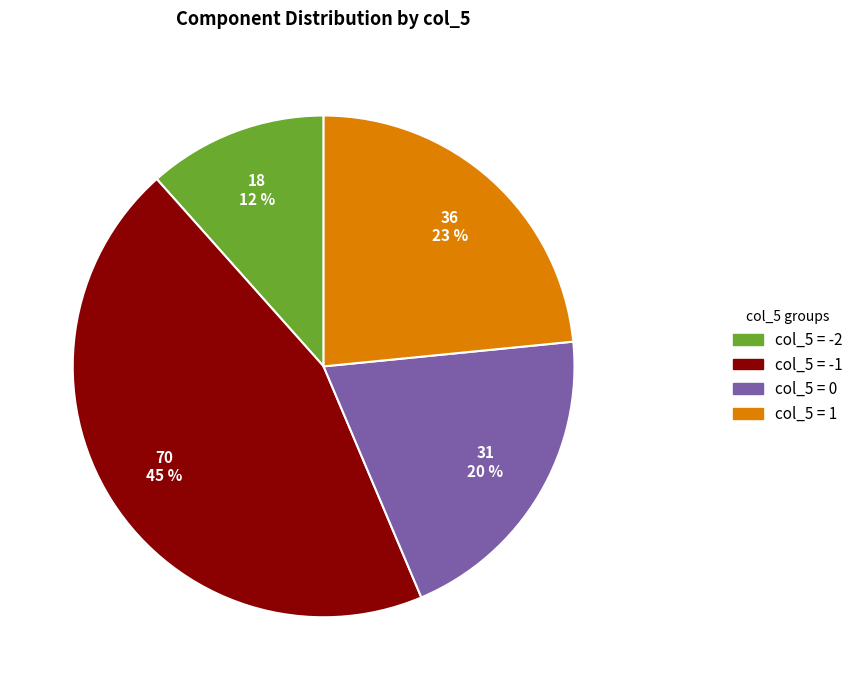

To the nearest percent, what is the difference between the largest and smallest slice percentages?

33%